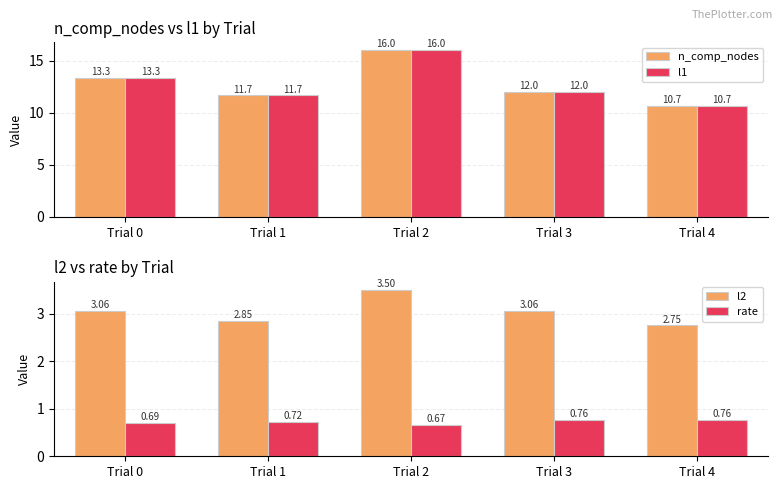

How many values in the n_comp_nodes series are below 12?

2